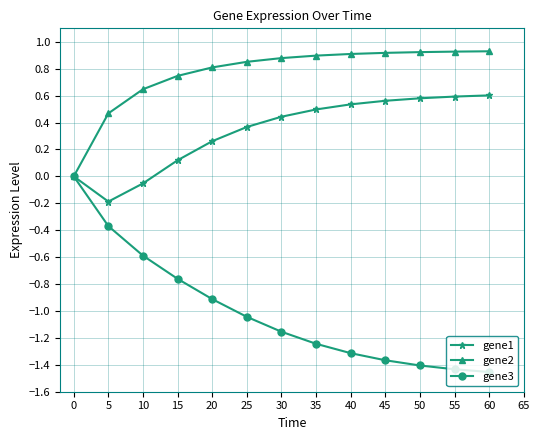

Is it true that gene2 equals 0.9 at 60?

True